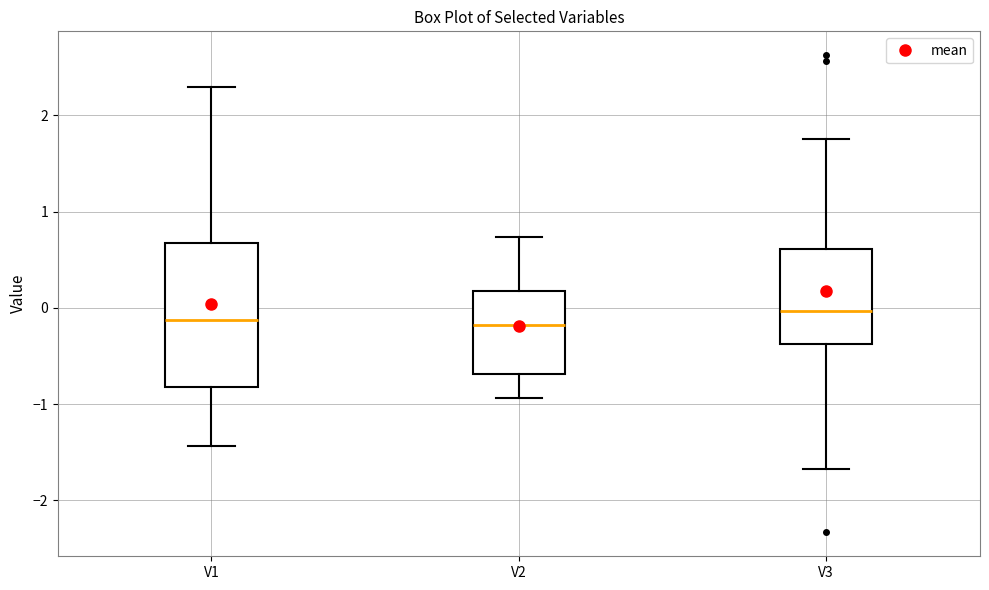

Comparing the boxes themselves (not the whiskers), which one is the tallest?

V1